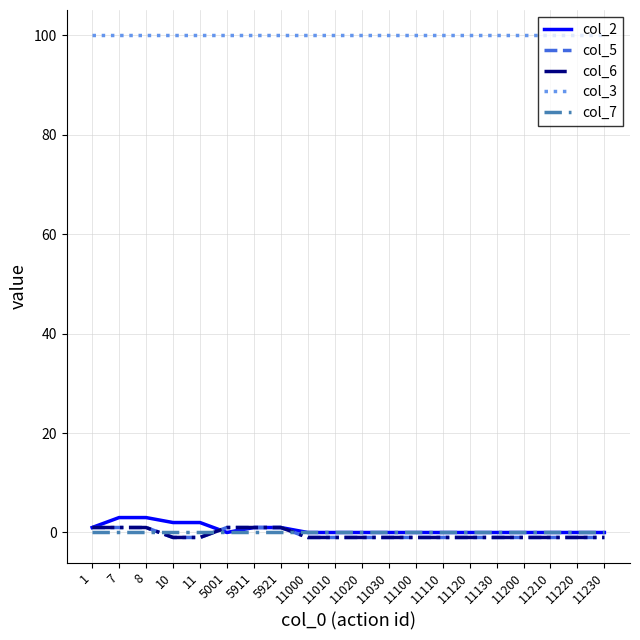

Is this an area chart (filled region under the line)?

No